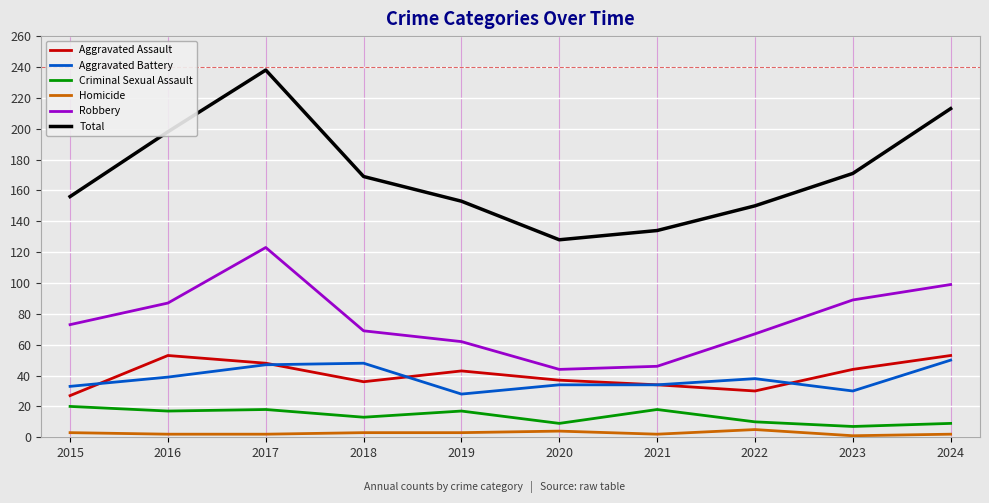

How many interior local valleys does the Robbery series have?

1